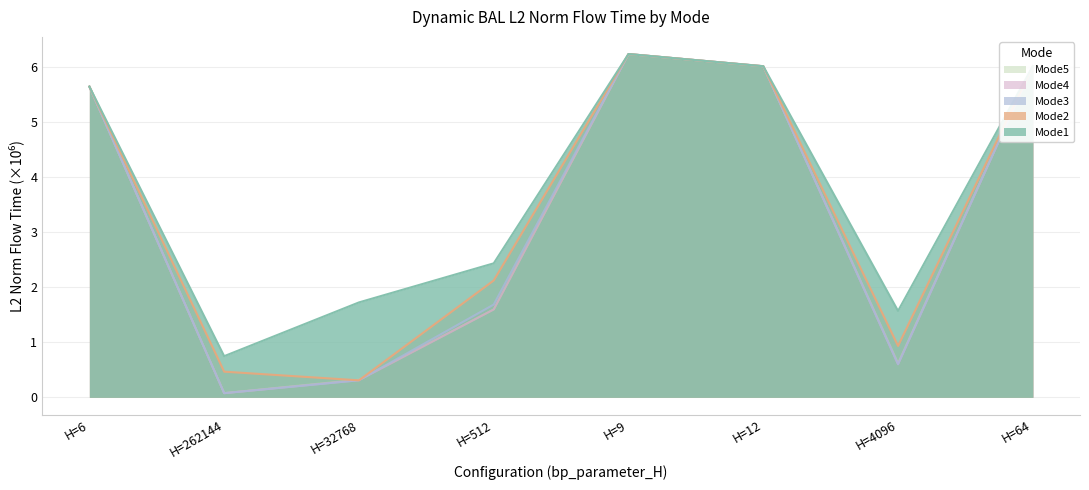

What is the difference between the maximum and minimum values in the mode2_L2_norm series?

5.9